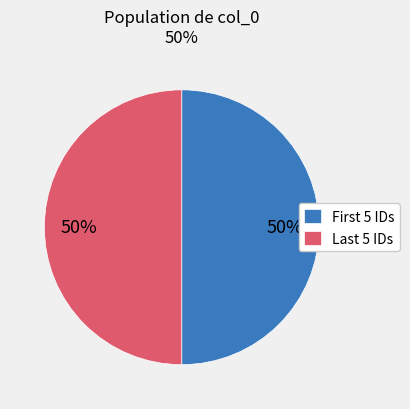

To the nearest percent, what is the average slice percentage?

50%